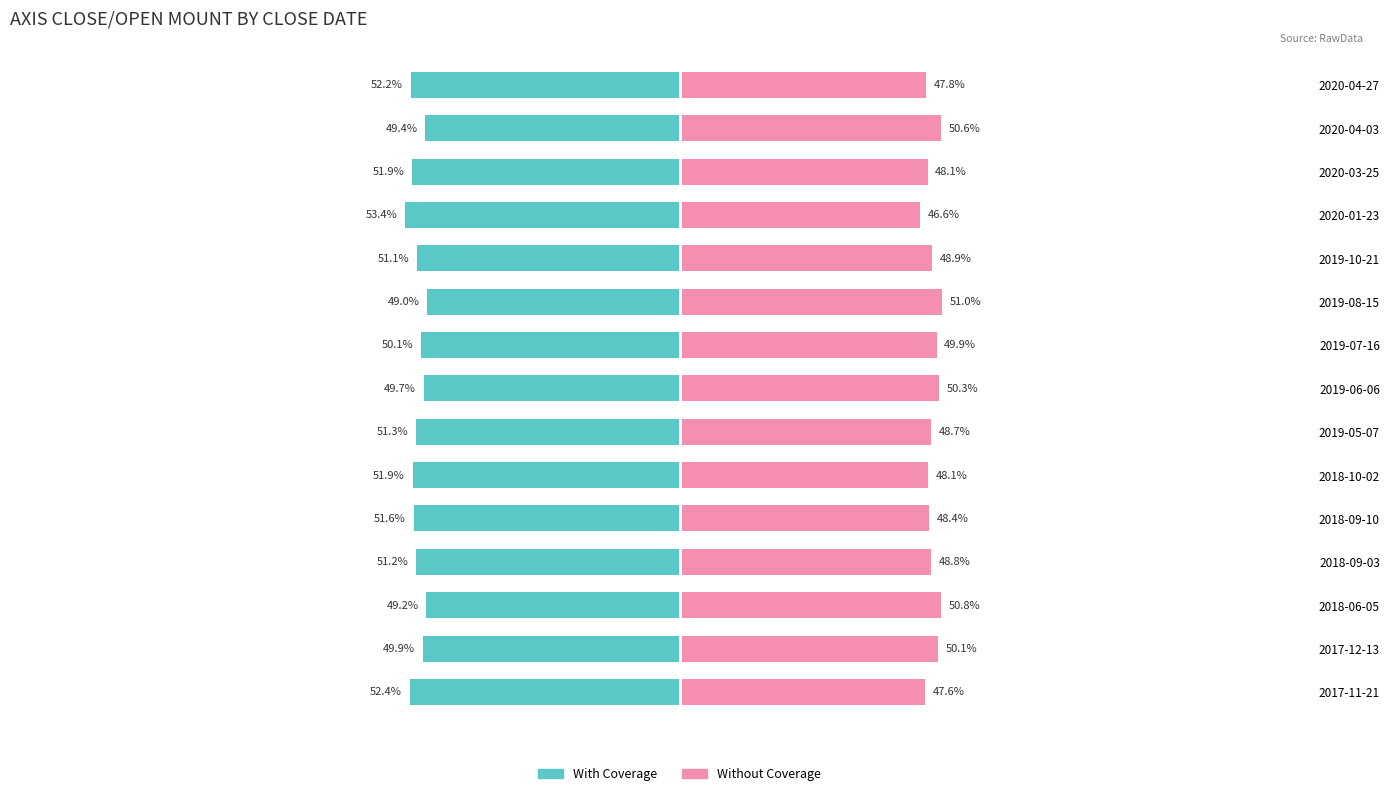

How many distinct data groups are displayed?

2